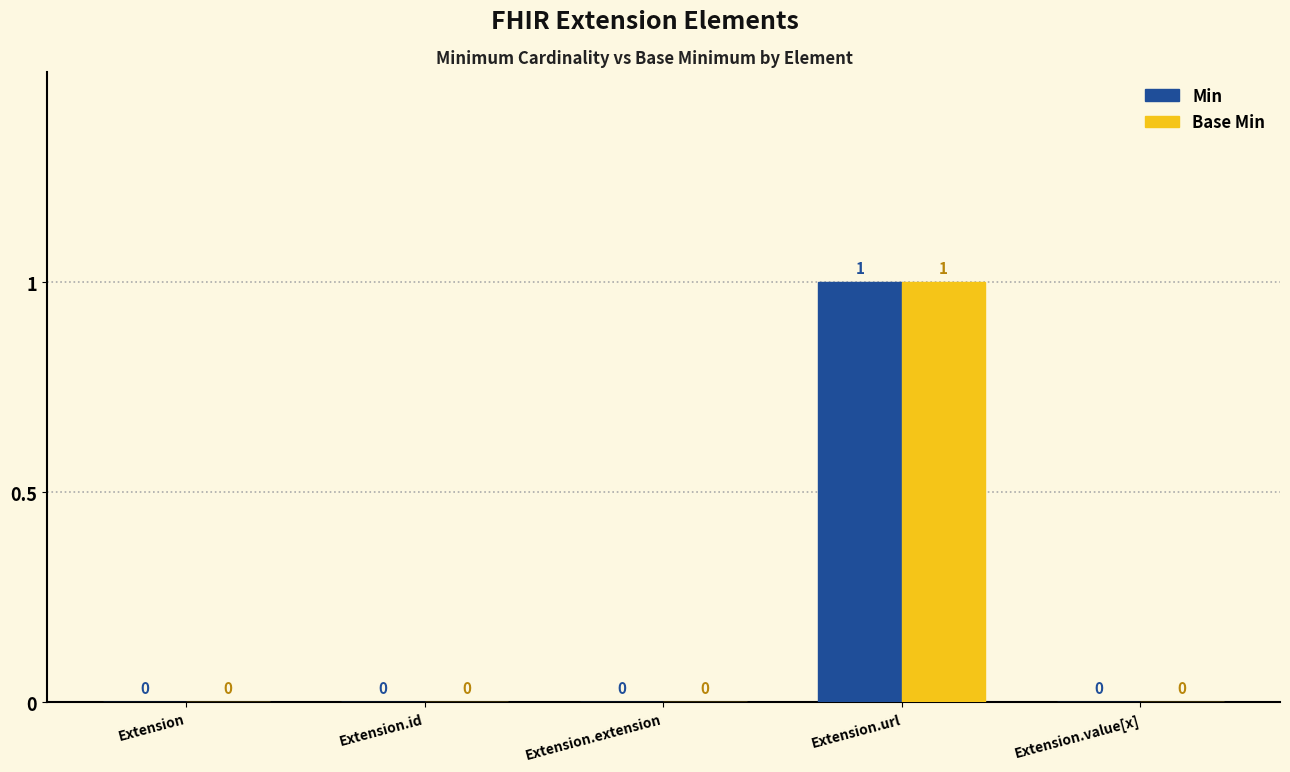

True or false: Min has a value of 1 at Extension.value[x].

False